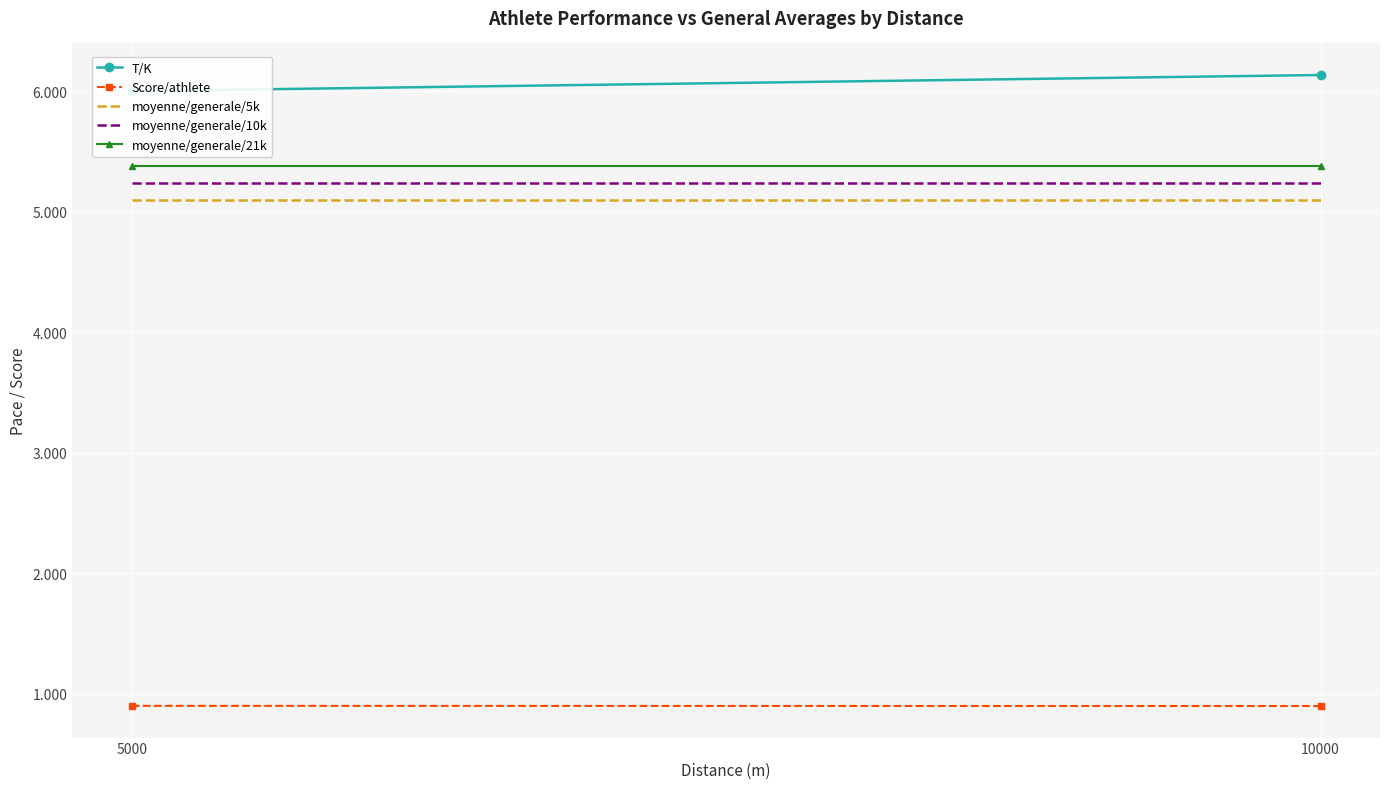

What is the minimum value for moyenne/generale/21k?

5.4